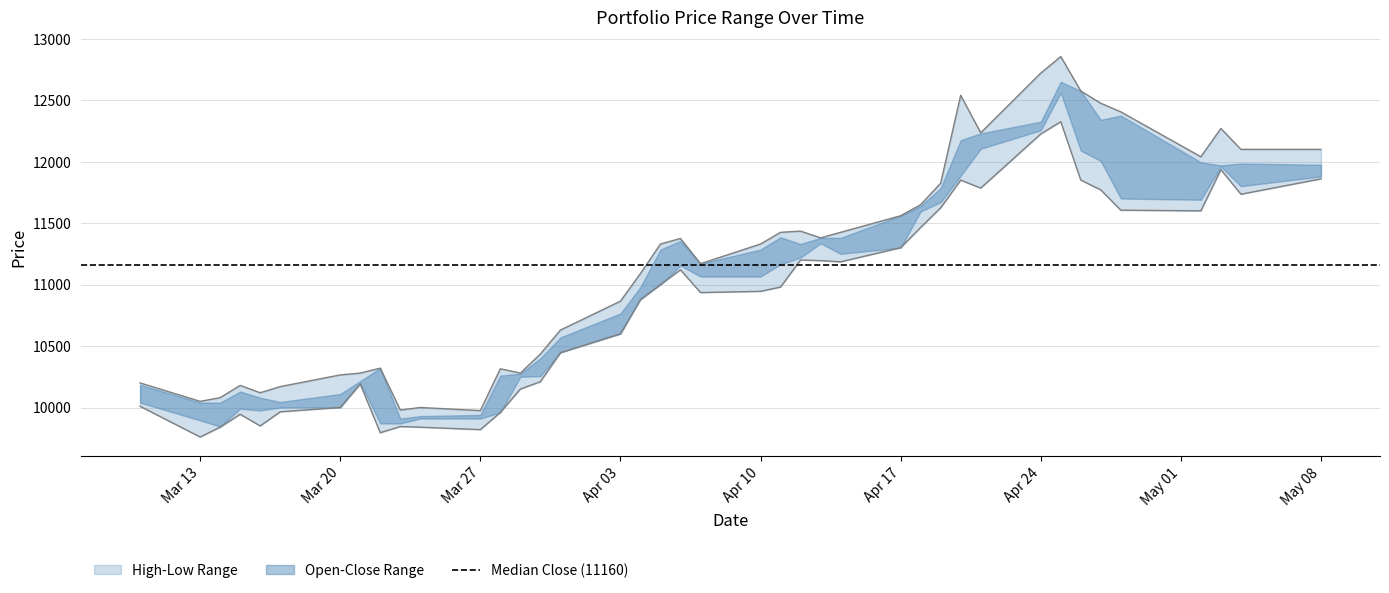

What is the difference between the maximum and minimum values in the High series?

2880